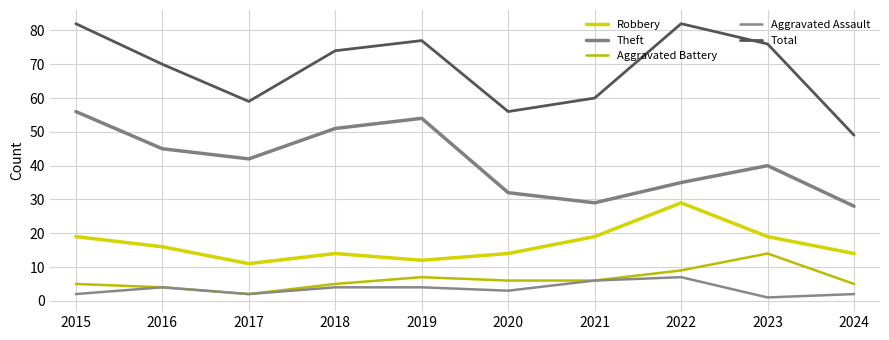

How many lines are shown in the chart?

5